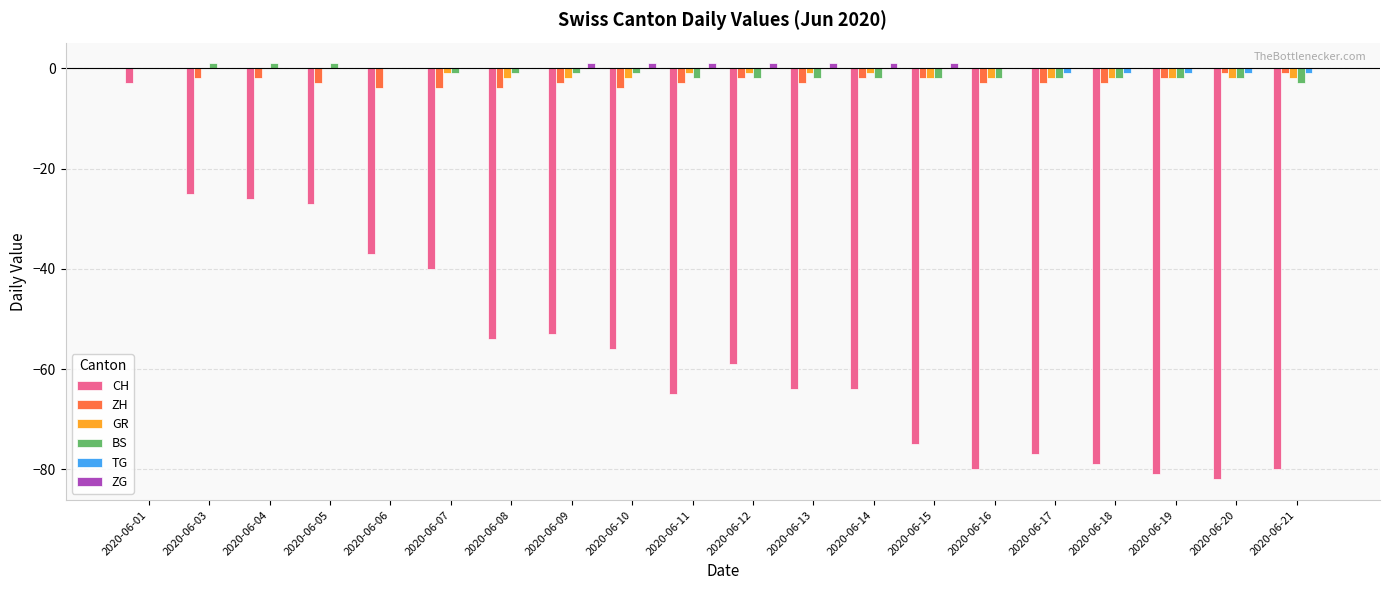

Is the value of ZH at 2020-06-10 greater than the value of ZG at 2020-06-10?

No